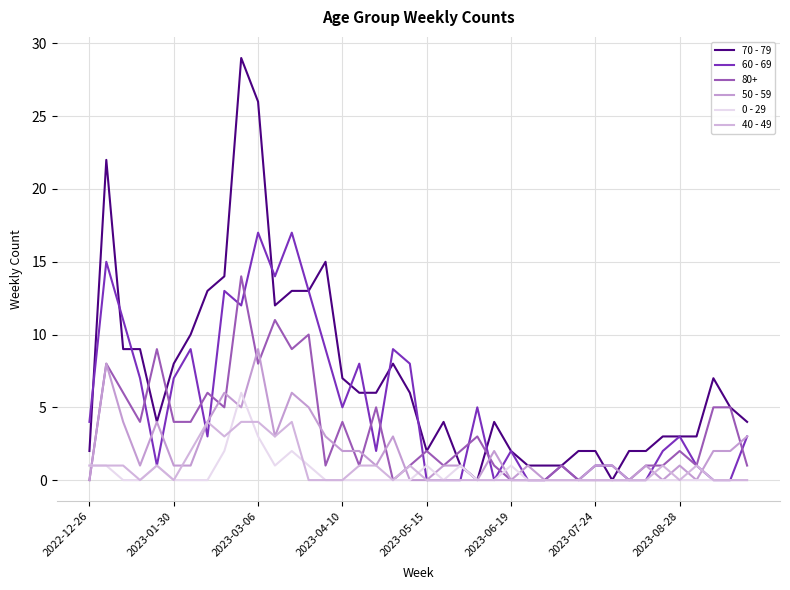

True or false: 60 - 69 has more than 0 interior local peaks.

True